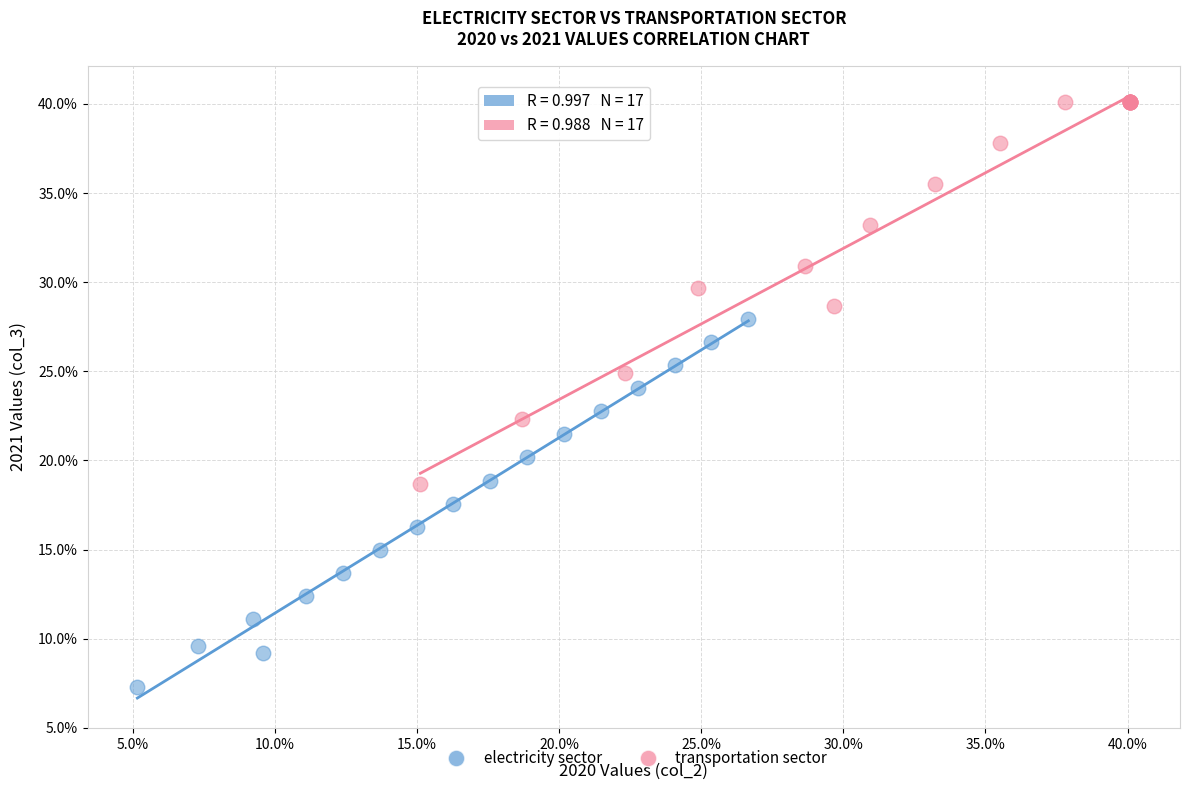

Which series contains the highest Y value?

transportation sector